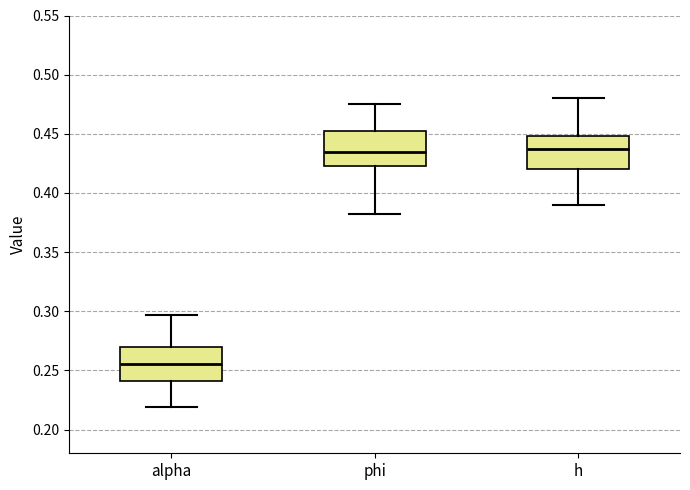

Reading left to right, transcribe this box plot: for each box, give where its median line is, the range the box spans, and where its two whiskers end, as read against the y-axis. The values are not printed on the chart, so give them approximately, as read against the axis.

alpha: median 0.255, box 0.240 to 0.270, whiskers 0.220 to 0.295
phi: median 0.435, box 0.420 to 0.455, whiskers 0.380 to 0.475
h: median 0.435, box 0.420 to 0.450, whiskers 0.390 to 0.480